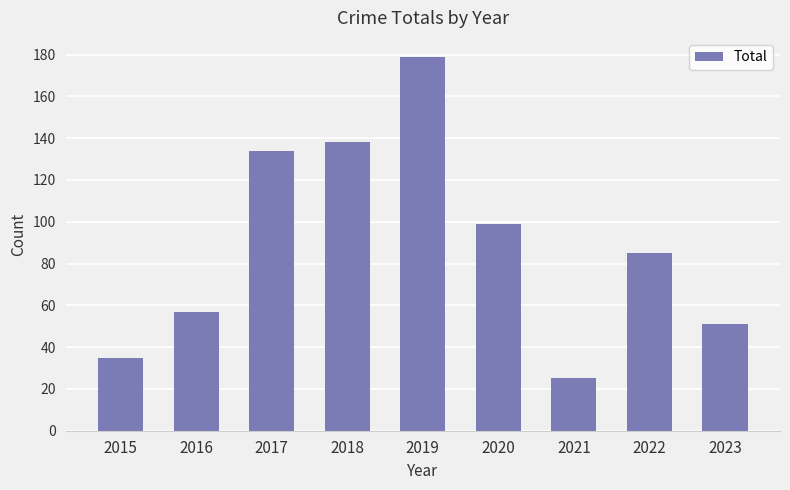

What is the smallest value displayed?

25